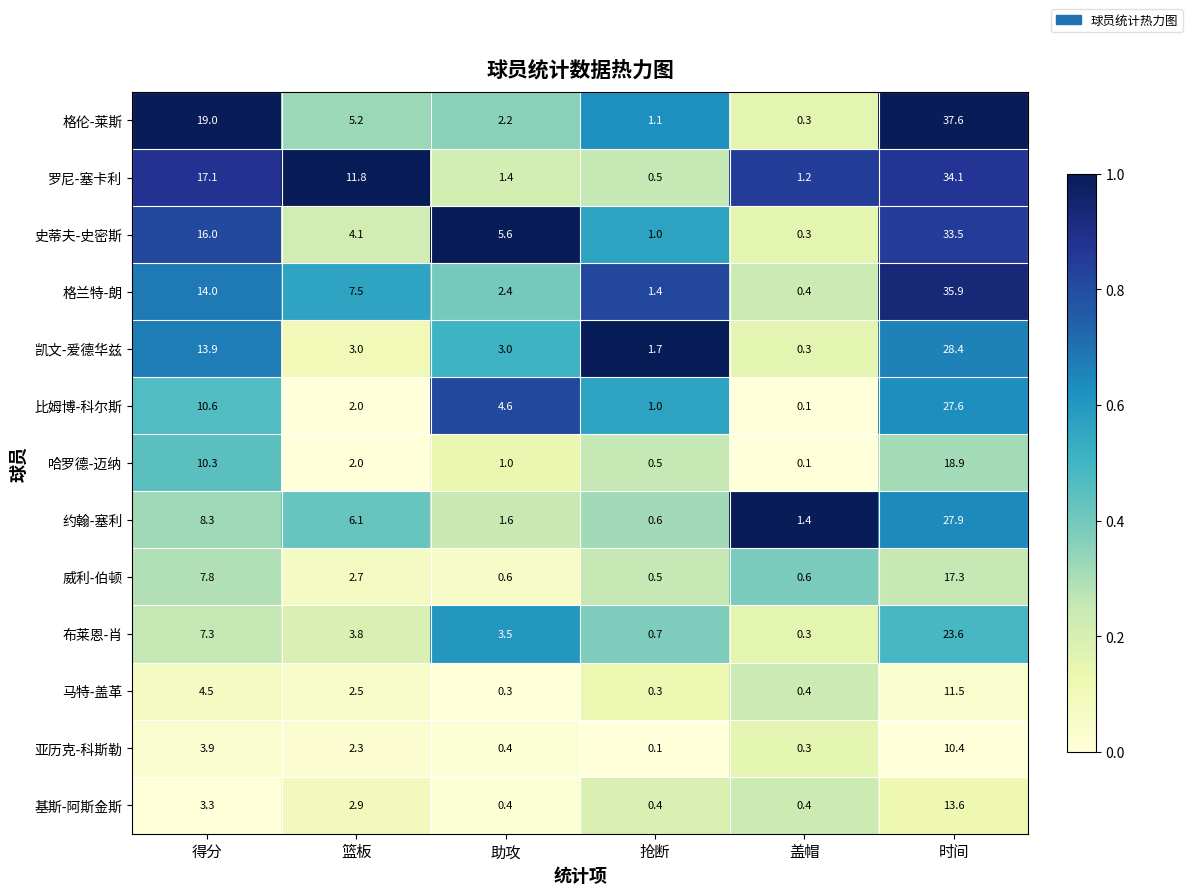

Which series has the largest total across all categories?

罗尼-塞卡利